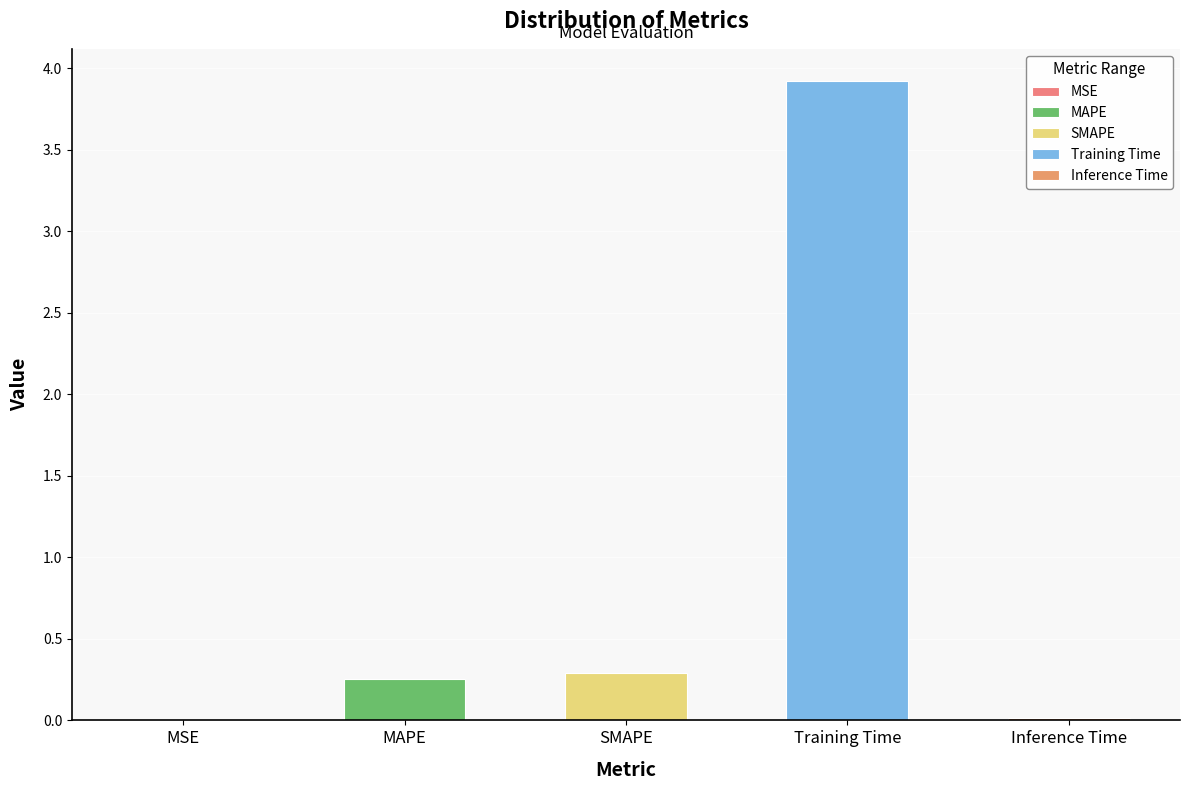

True or false: the data shows 0.0 at Inference Time.

True